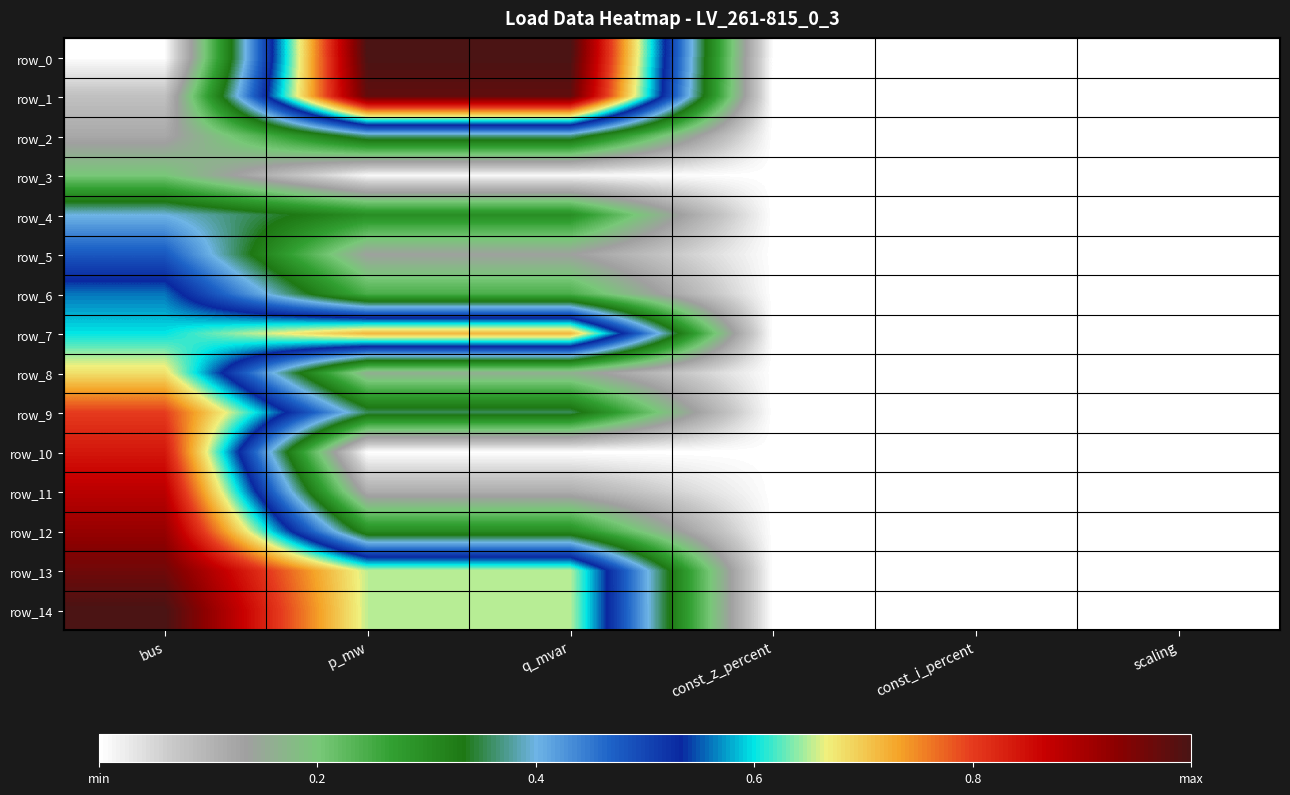

At how many categories does at least one series exceed 0?

3